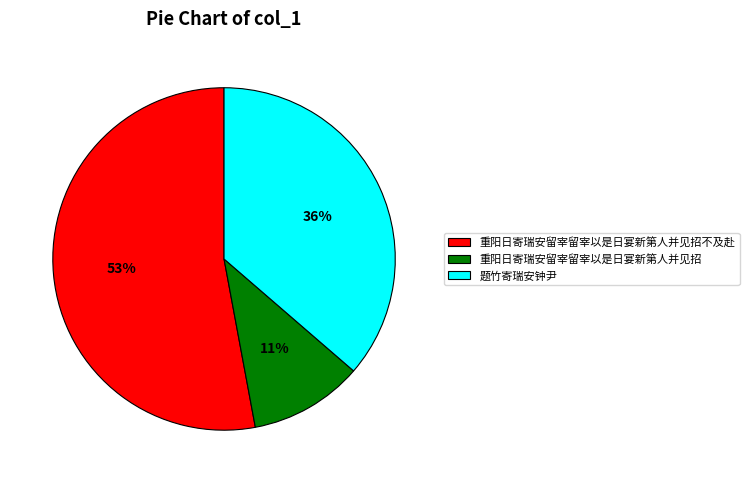

What percentage is the 重阳日寄瑞安留宰留宰以是日宴新第人并见招不及赴 slice, to the nearest percent?

53%